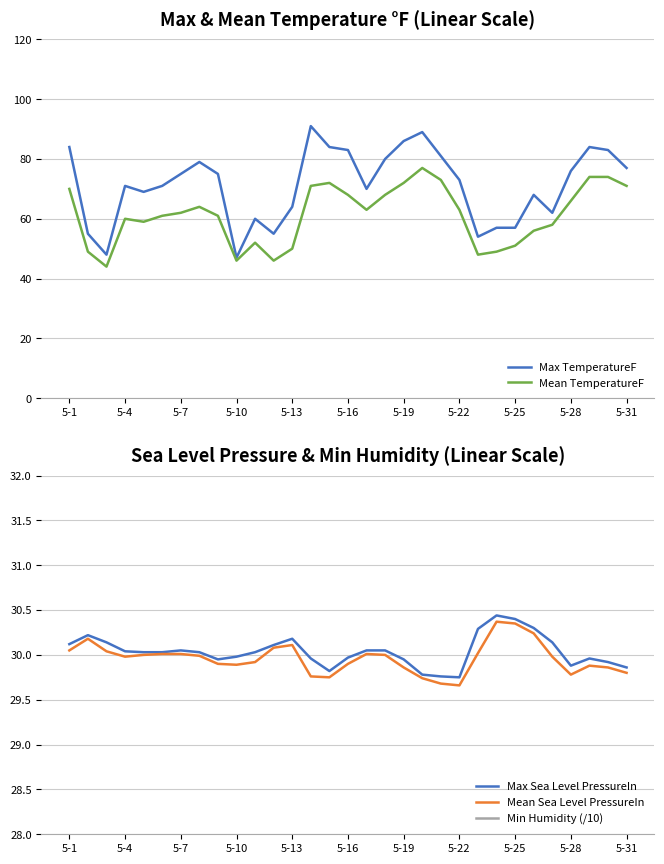

Where is Mean TemperatureF nearest to the value 60?

5-4